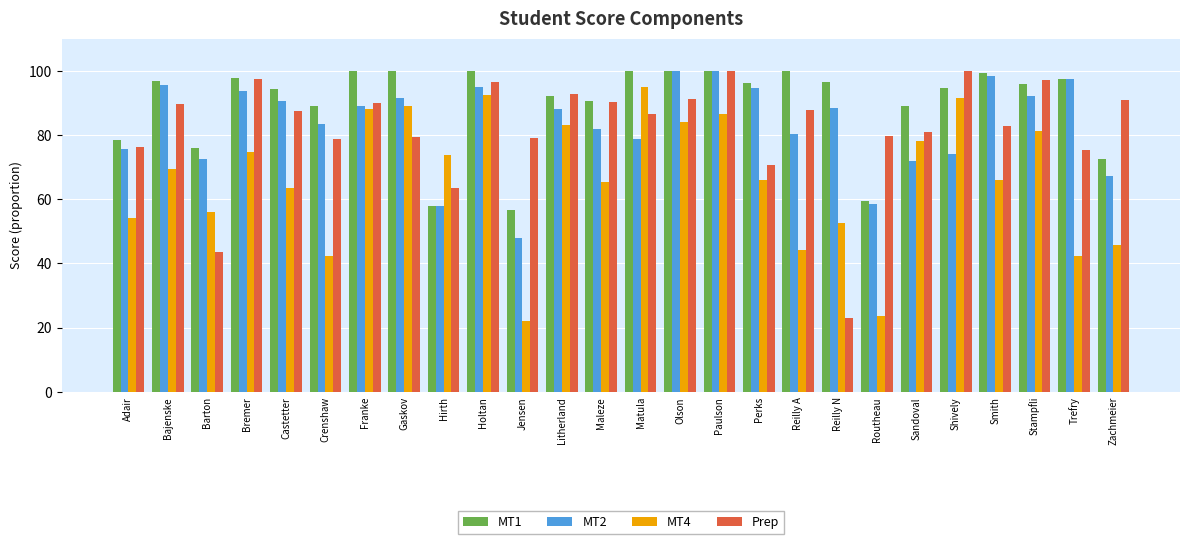

What is the difference between the second highest and second lowest values in the MT4 series?

68.6